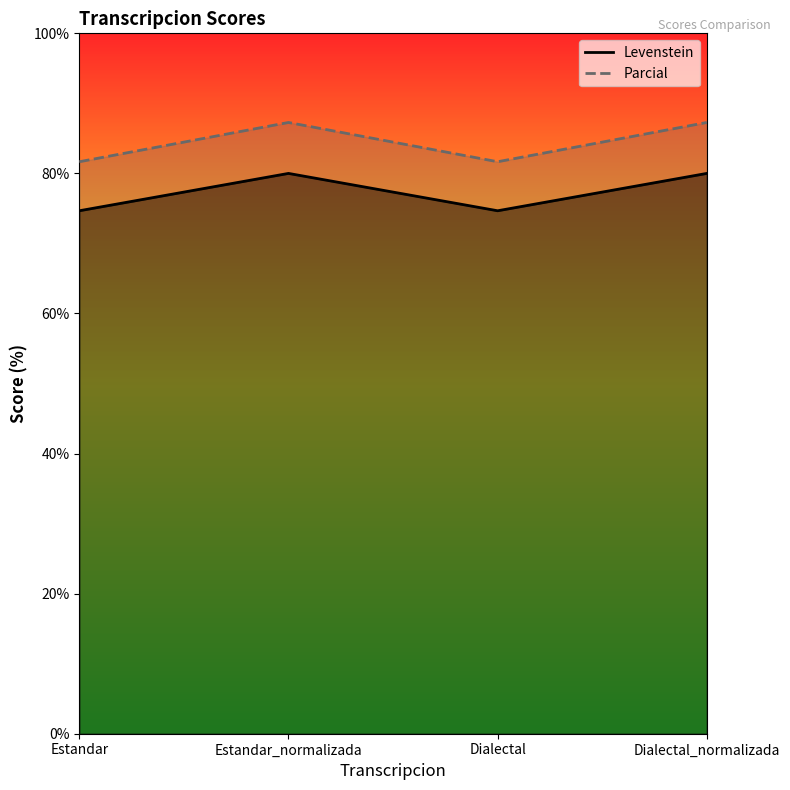

Between Estandar and Estandar_normalizada, which series saw the biggest shift?

Parcial